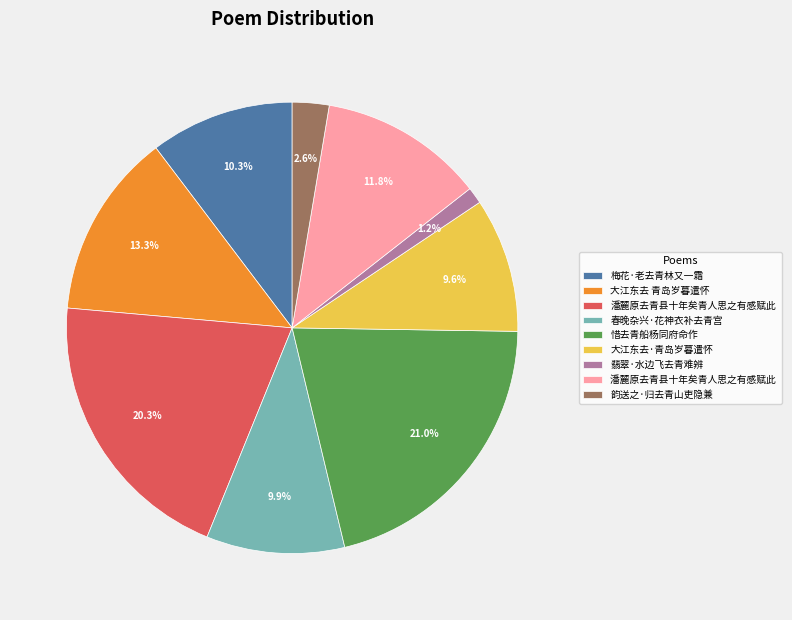

Is there any slice that represents more than half of the pie?

No